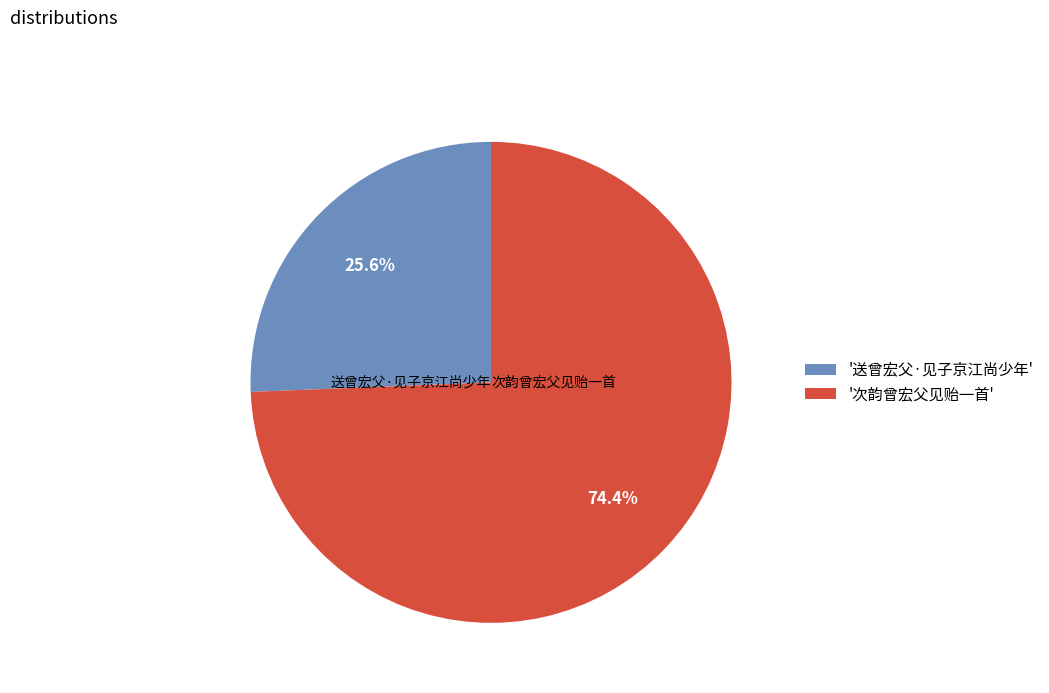

To the nearest percent, what portion does 送曾宏父·见子京江尚少年 represent?

26%